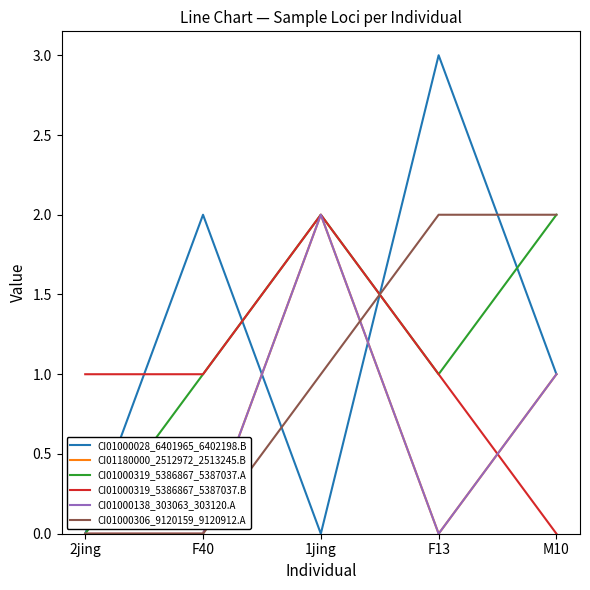

What is the sum of all CI01000306_9120159_9120912.A values?

5